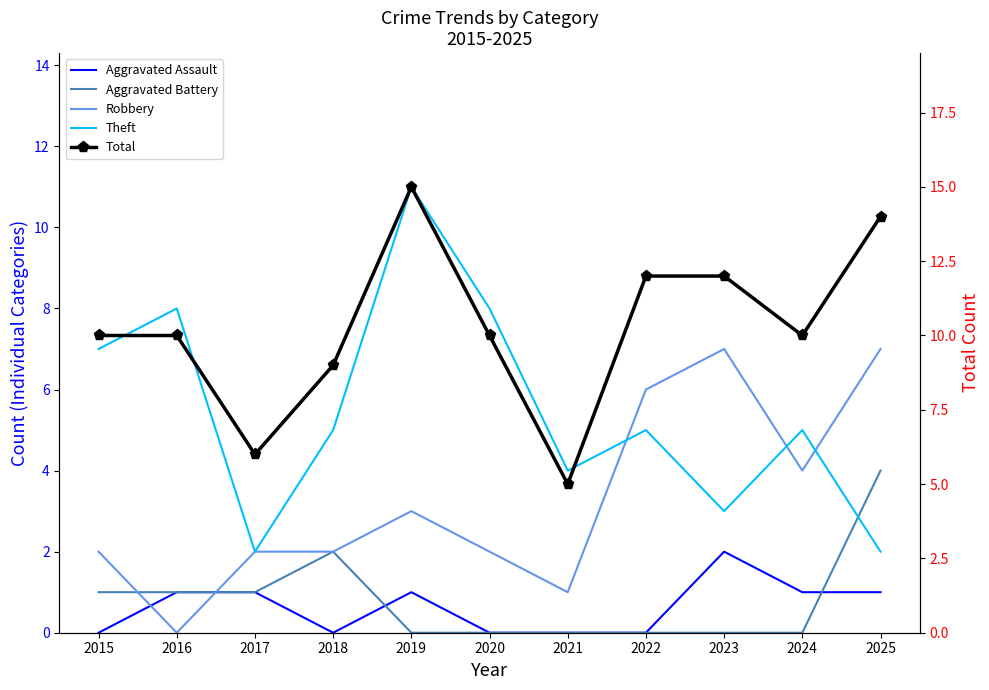

Is it true that Robbery equals 1 at 2021?

True